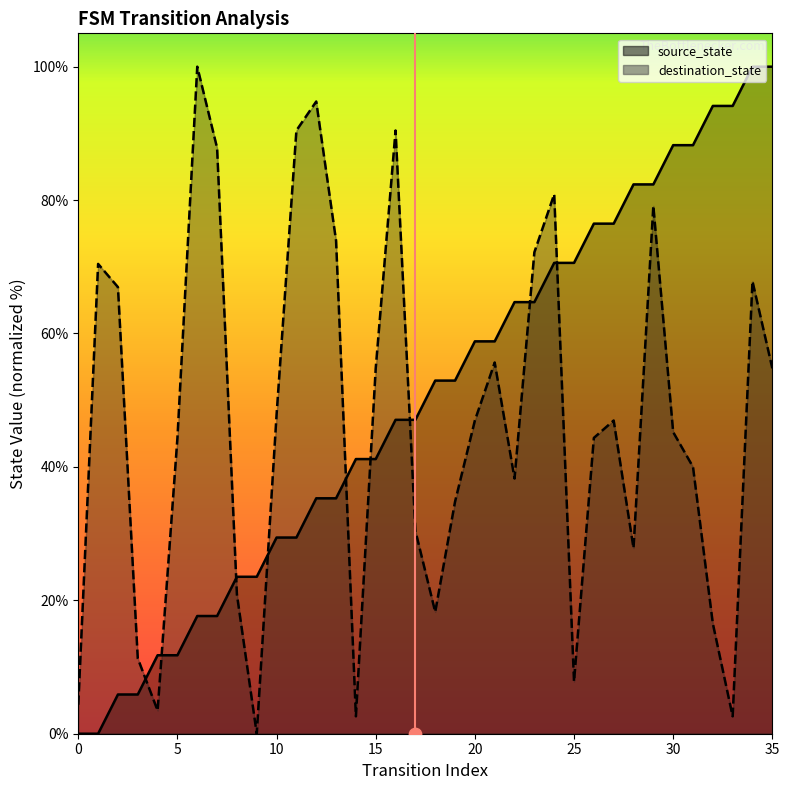

Which has a higher value, 5 or 0?

5